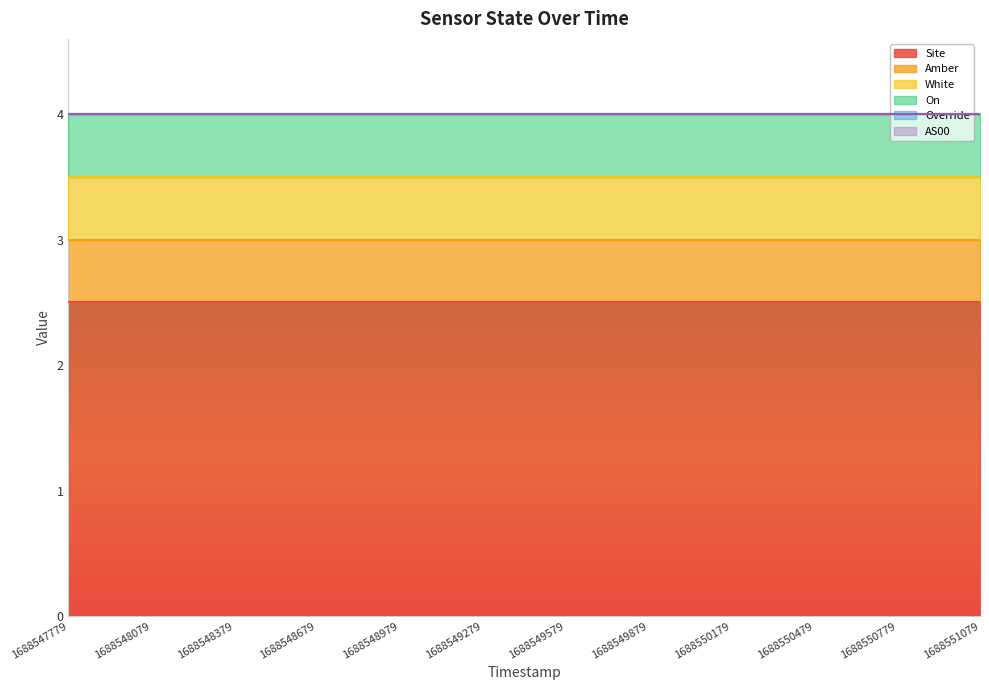

How many lines are shown in the chart?

6